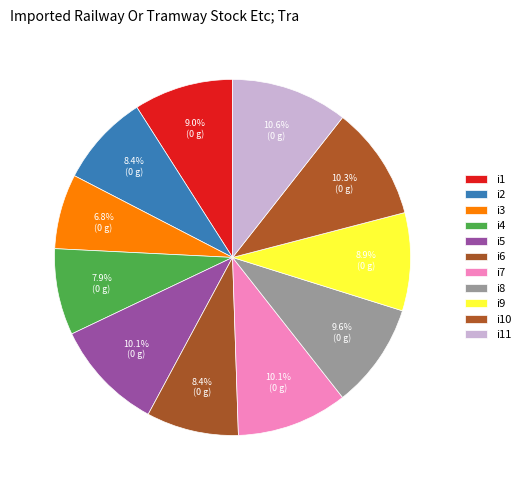

The i5 slice represents 22% of the pie. True or false?

False